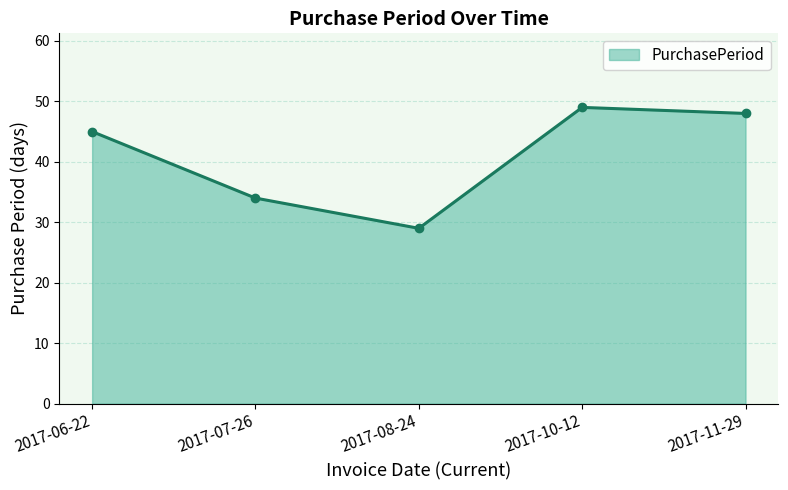

What value does the data have at 2017-06-22, to the nearest 5?

45